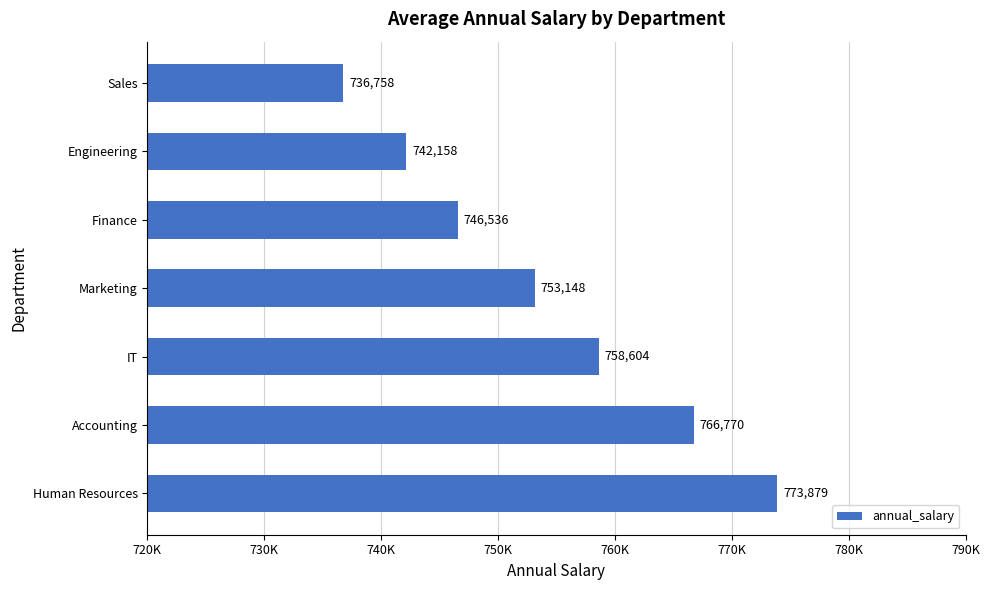

Count the number of categories in the chart.

7